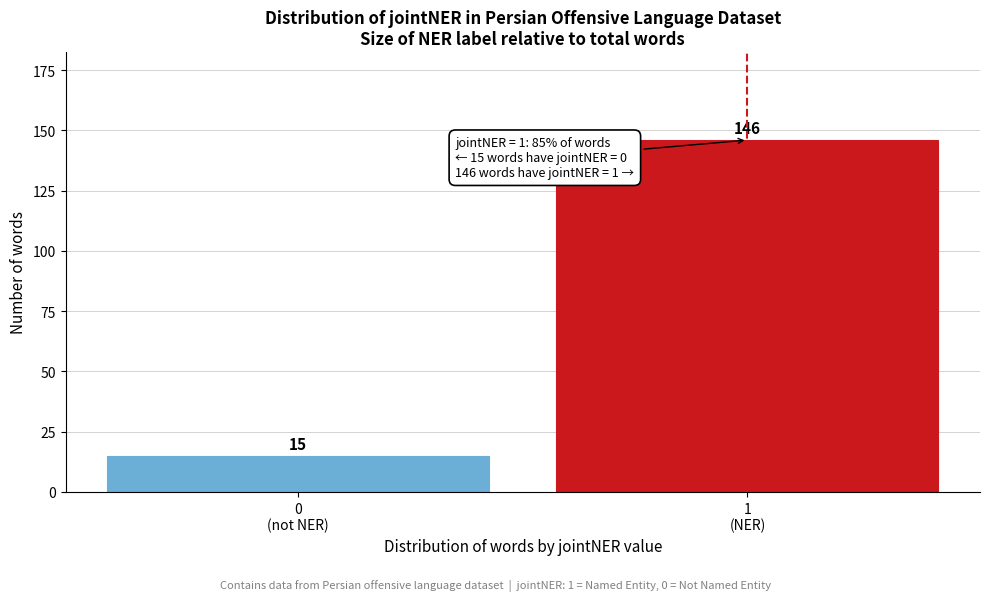

Reading left to right, list all the values displayed in this chart.

15	146